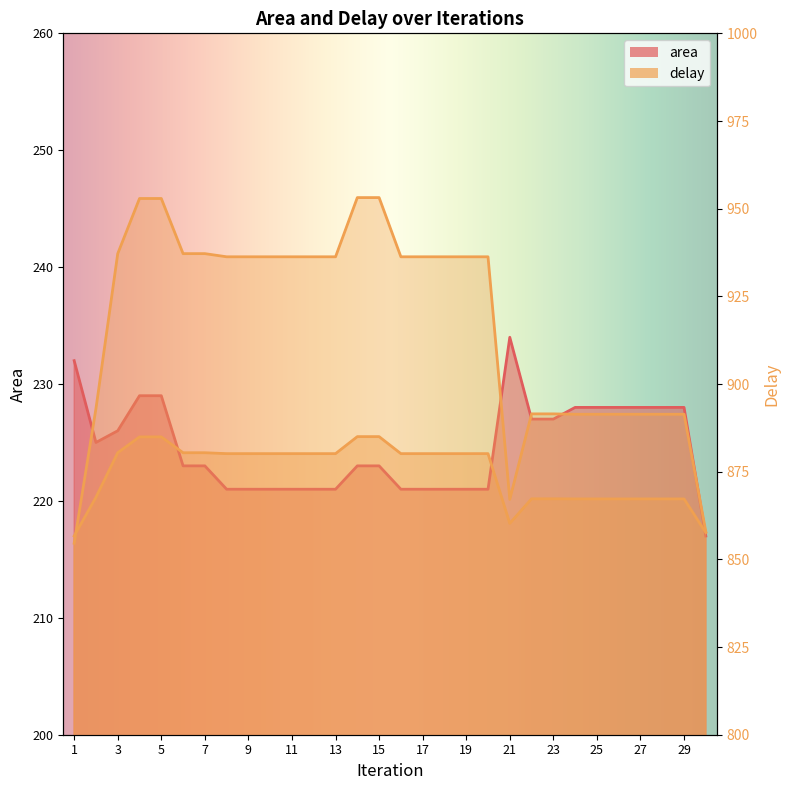

At which category is the sum across all series the highest?

4